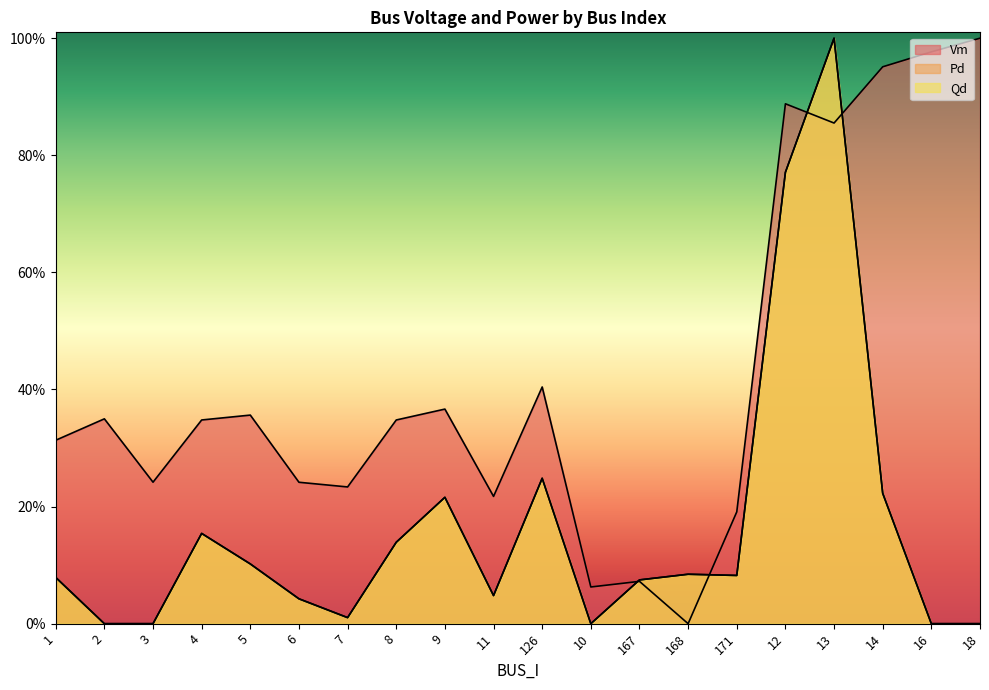

At how many categories does at least one series exceed 0?

20